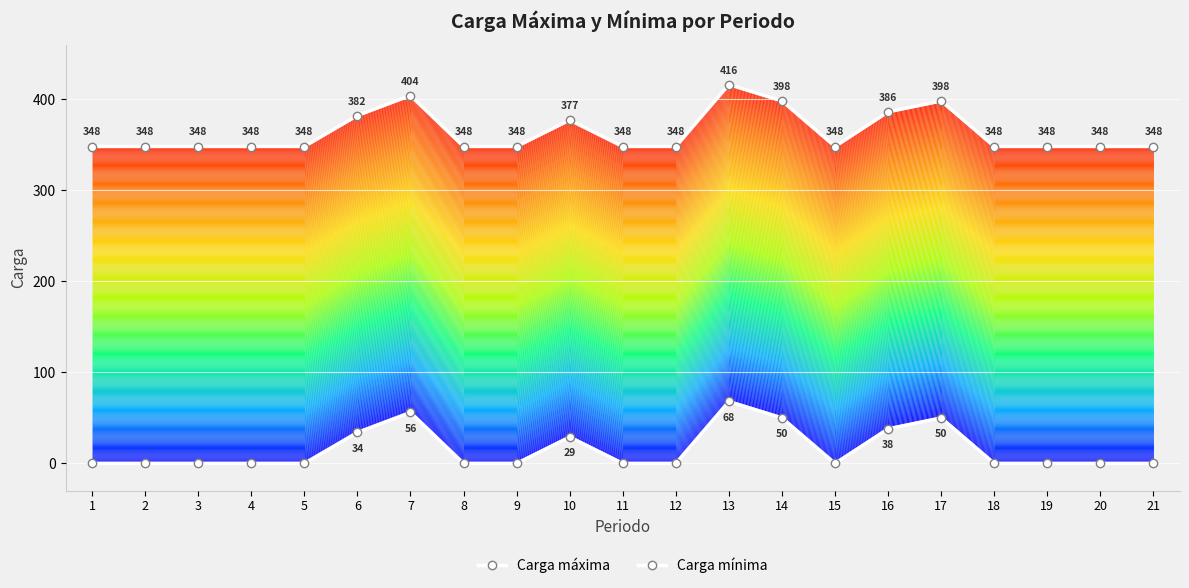

At which category does the chart reach its peak across all series?

13